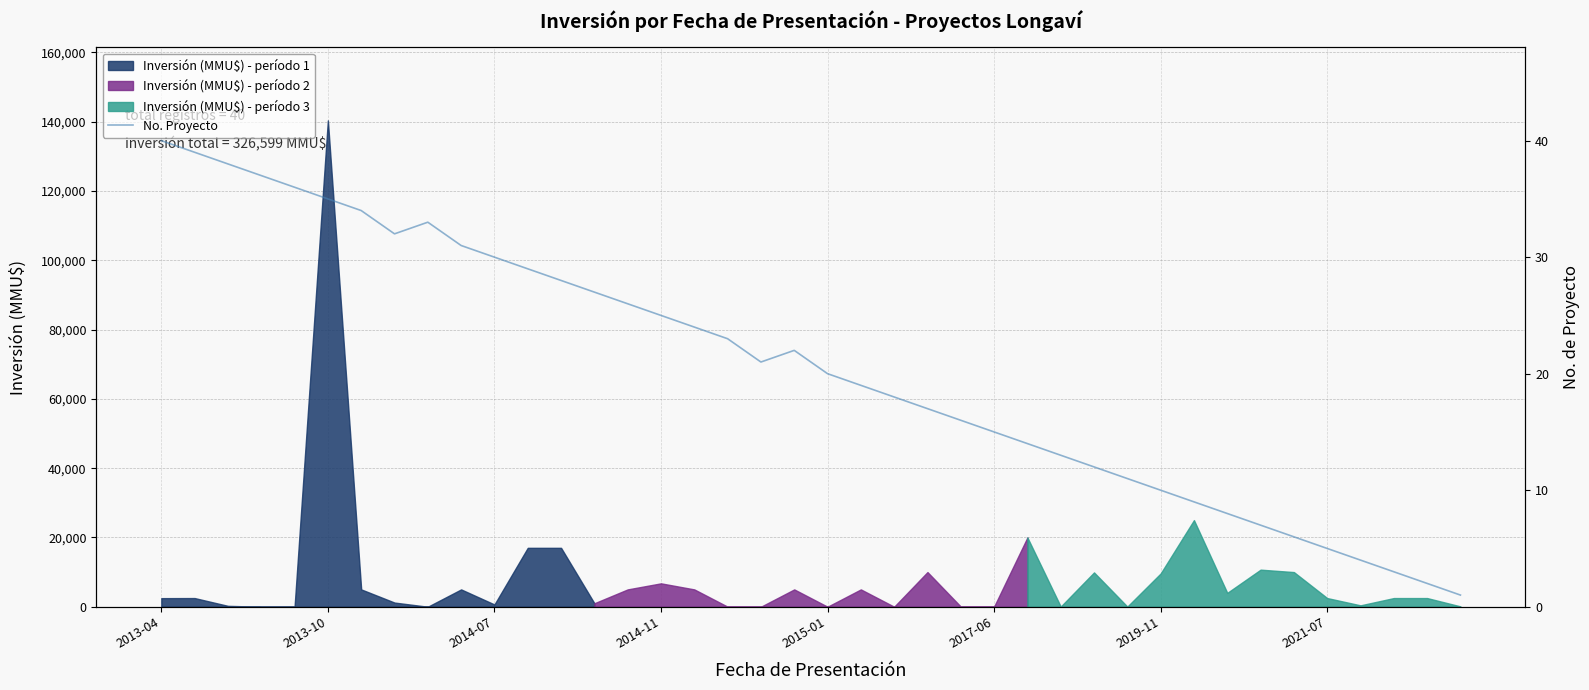

How many lines are shown in the chart?

1